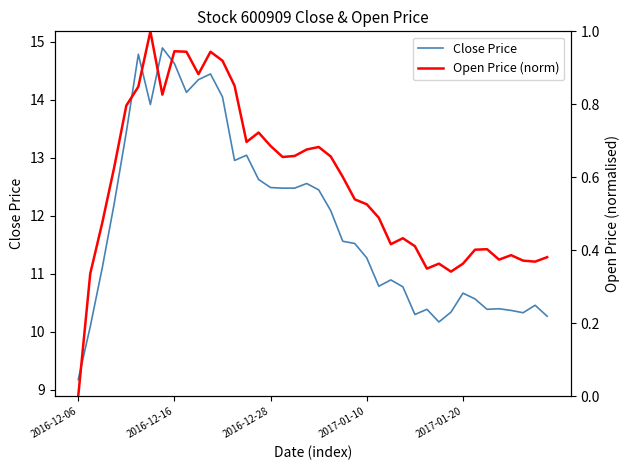

The Close Price series shows 10.7 at 2017-01-20. True or false?

True